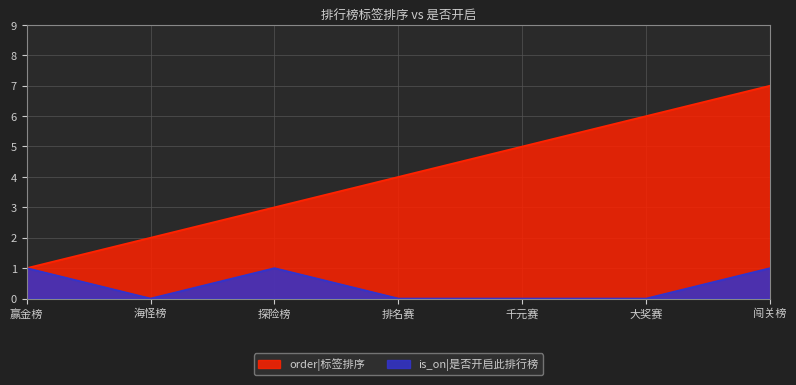

Which series has the largest total across all categories?

order|标签排序